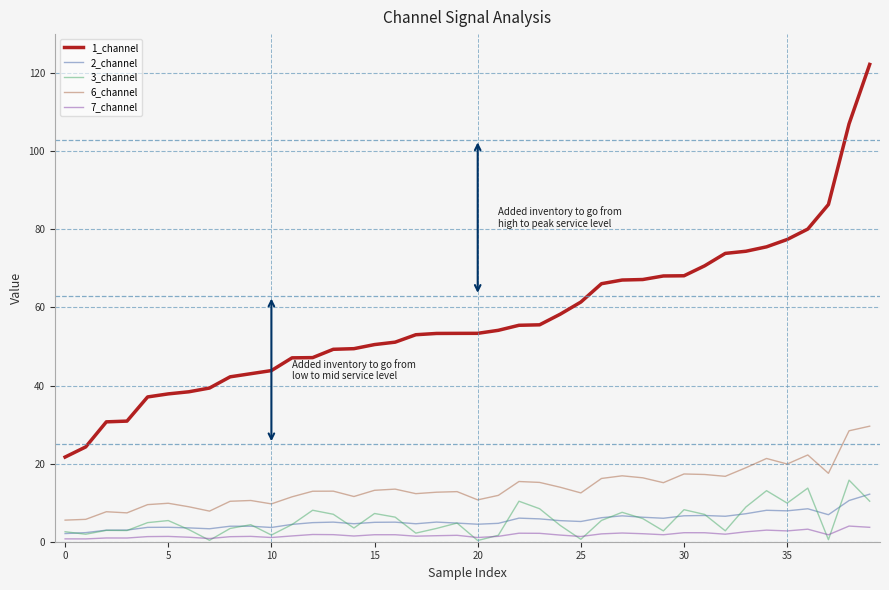

Which series has the largest range (max minus min)?

1_channel